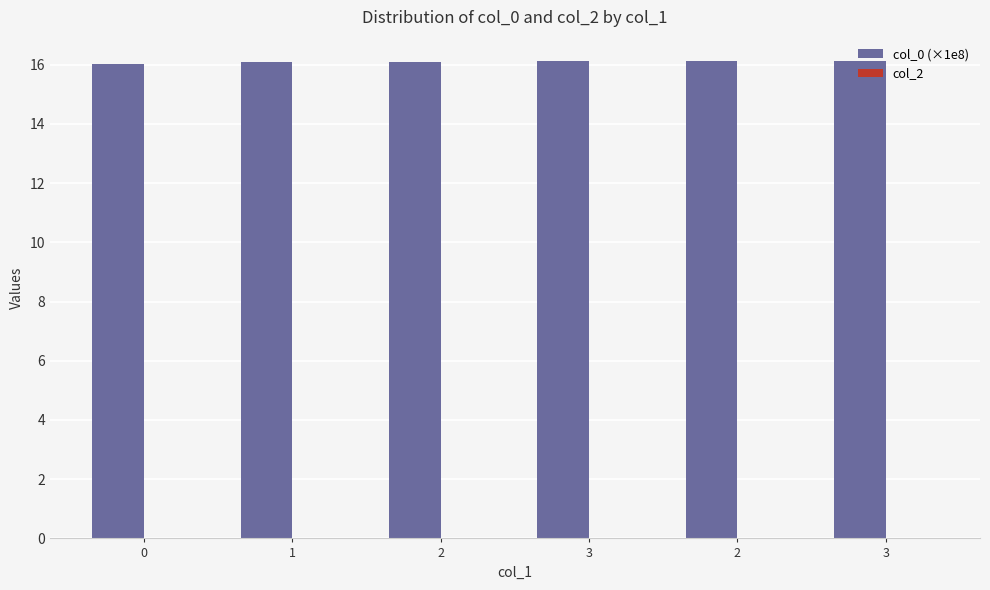

Count the number of data series in this chart.

1